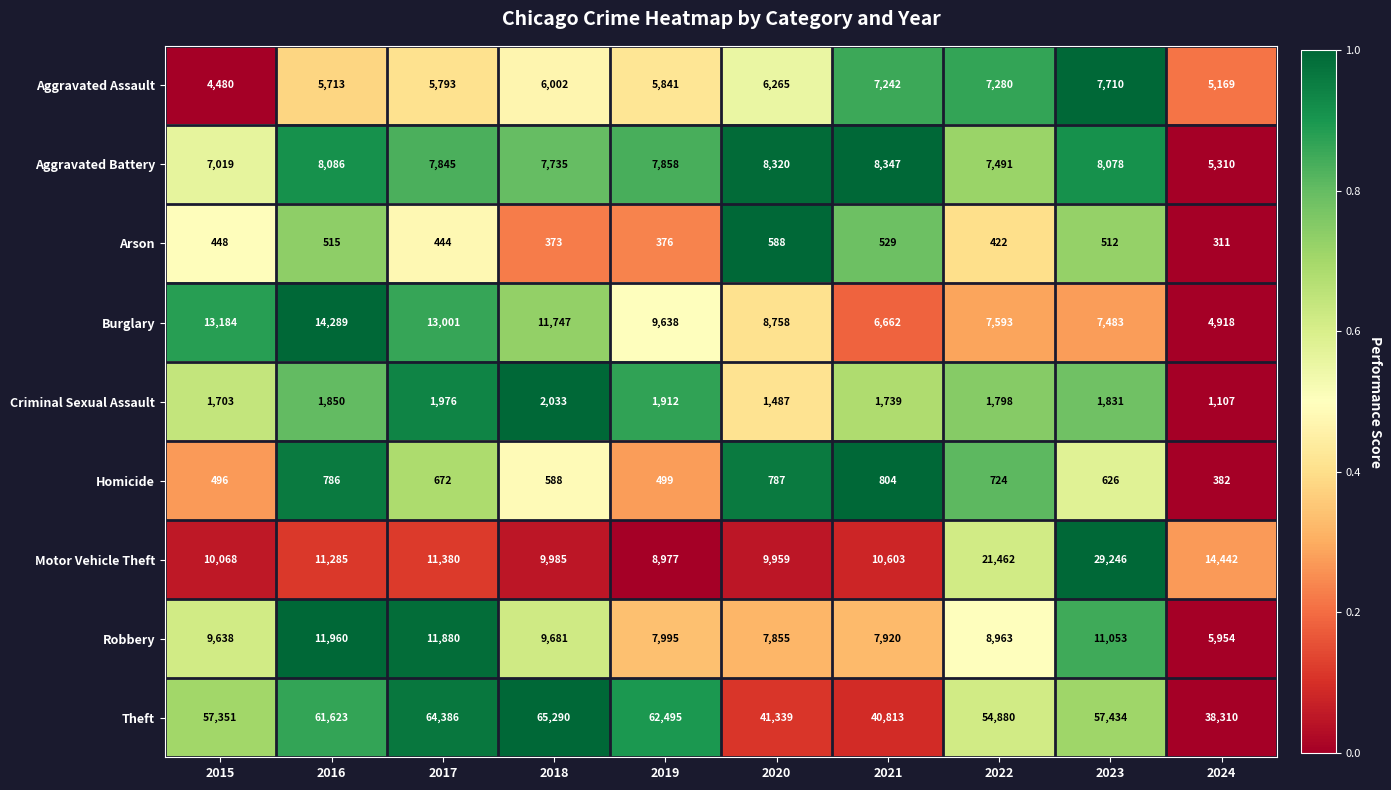

What is the difference between the maximum and second lowest values in the Robbery series?

4105